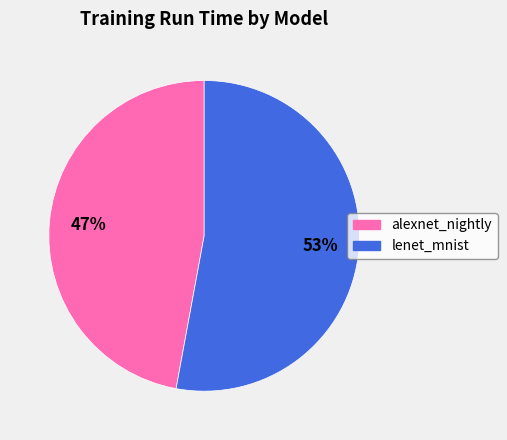

What percentage is the alexnet_nightly slice, to the nearest percent?

47%